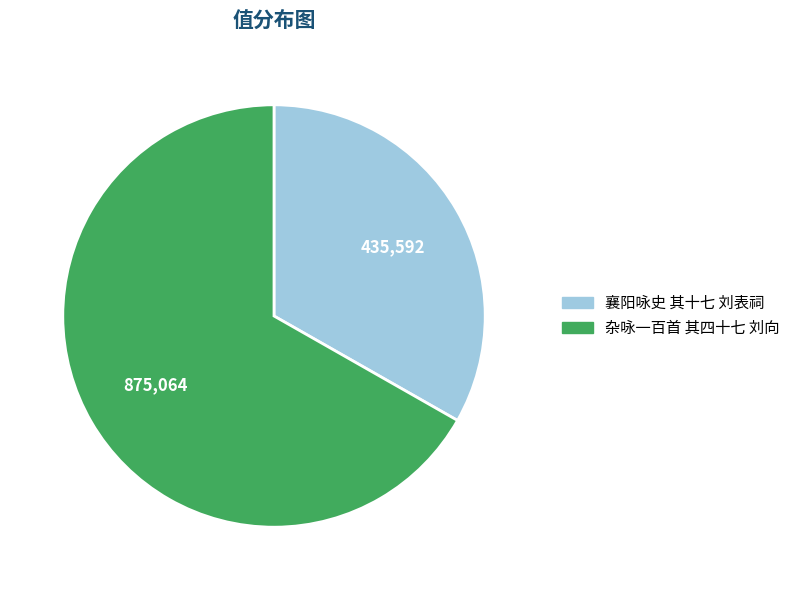

True or false: 襄阳咏史 其十七 刘表祠 accounts for 33% of the total.

True